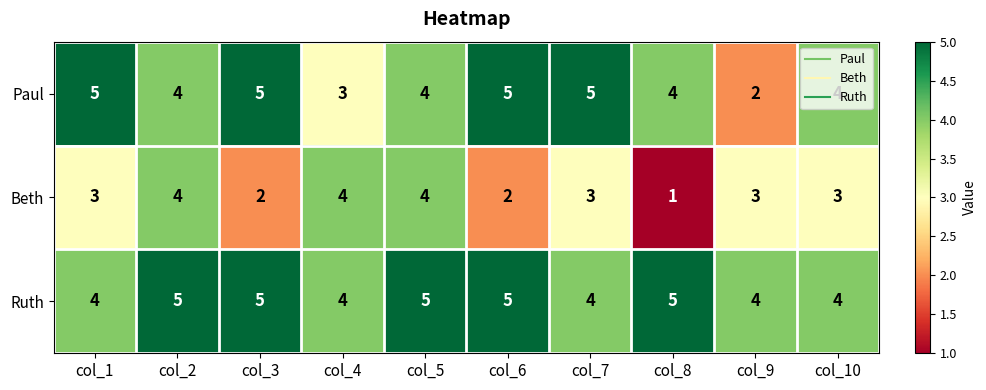

What is the difference between the highest and lowest values at col_5?

1